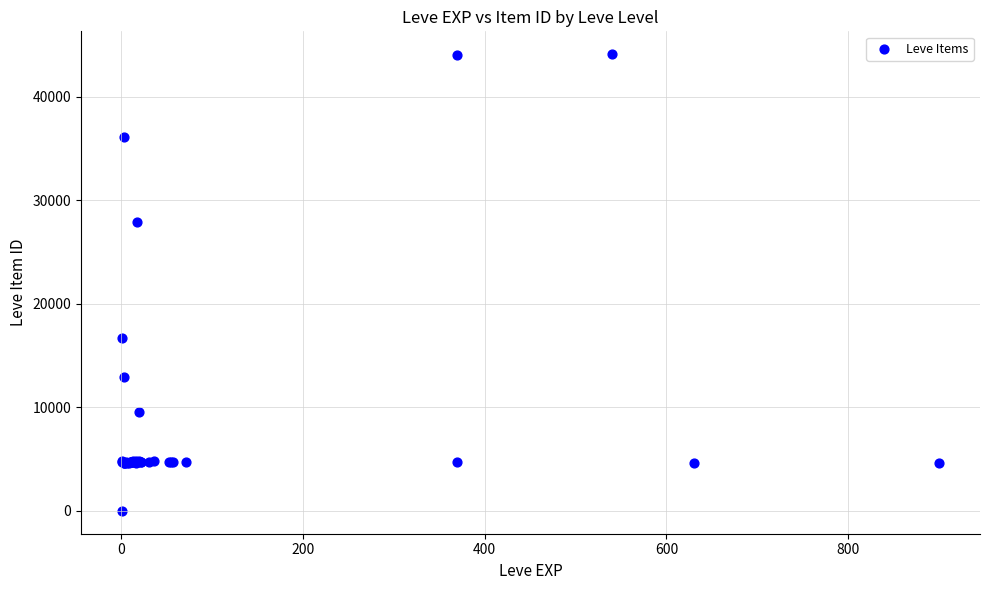

What Y value in the scatter plot is closest to 22050?

16734